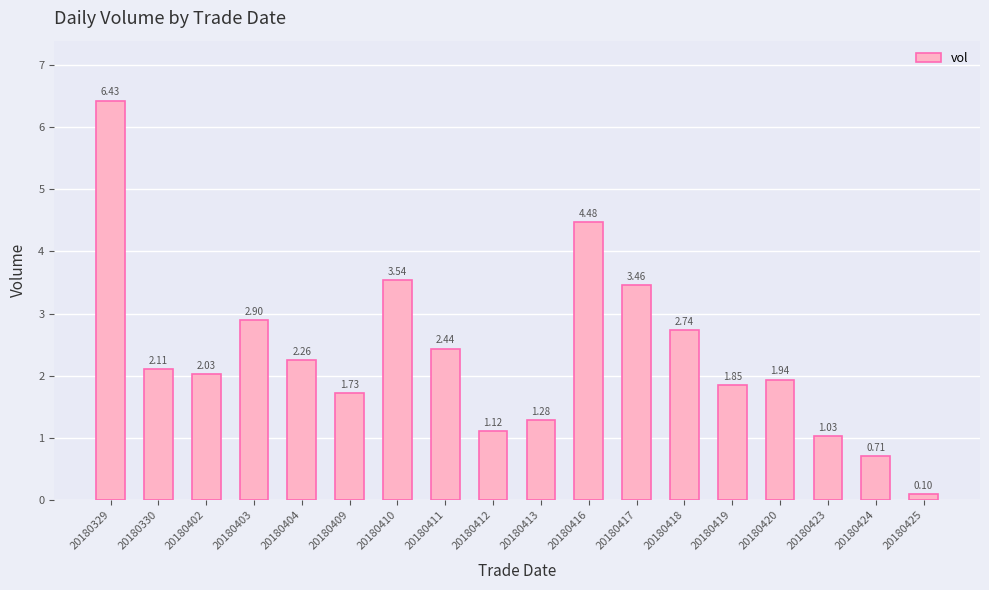

What is the change in value from 20180409 to 20180410?

+1.8